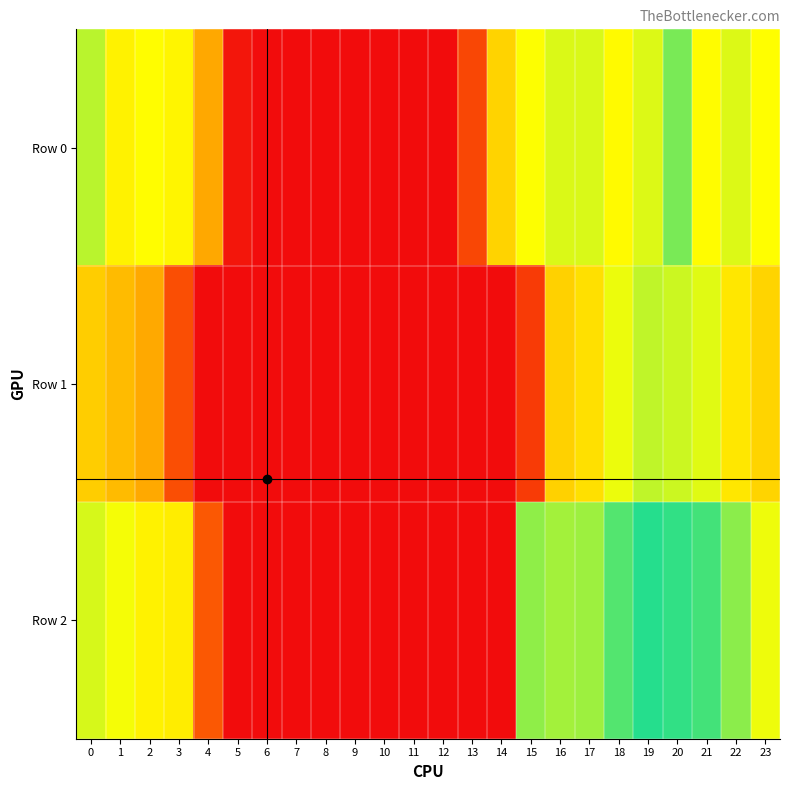

At which category does the chart reach its peak across all series?

19